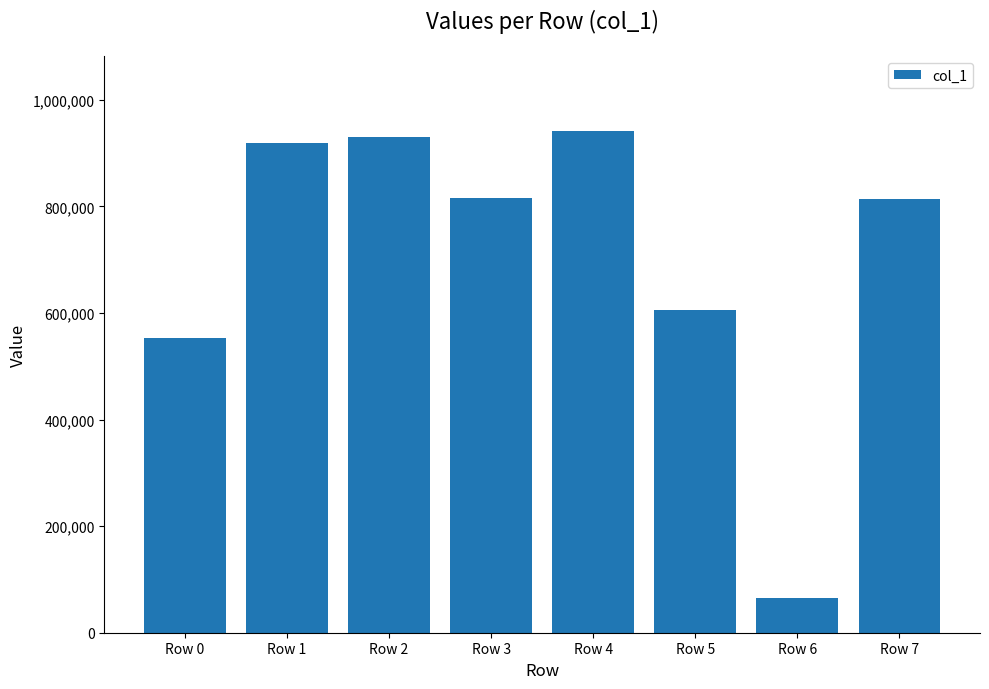

Does the chart contain stacked bars?

No